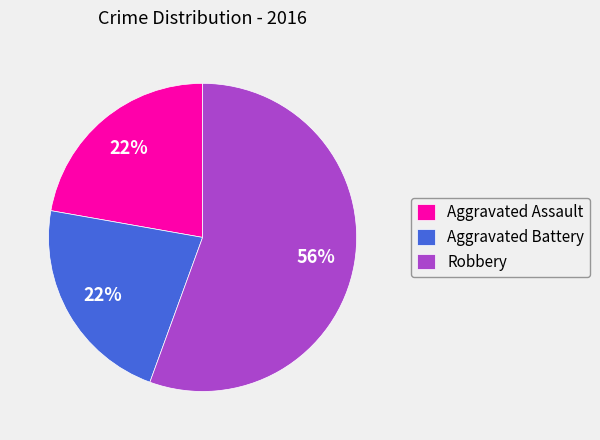

What is the ratio of the value at Aggravated Assault to the value at Aggravated Battery?

1.0